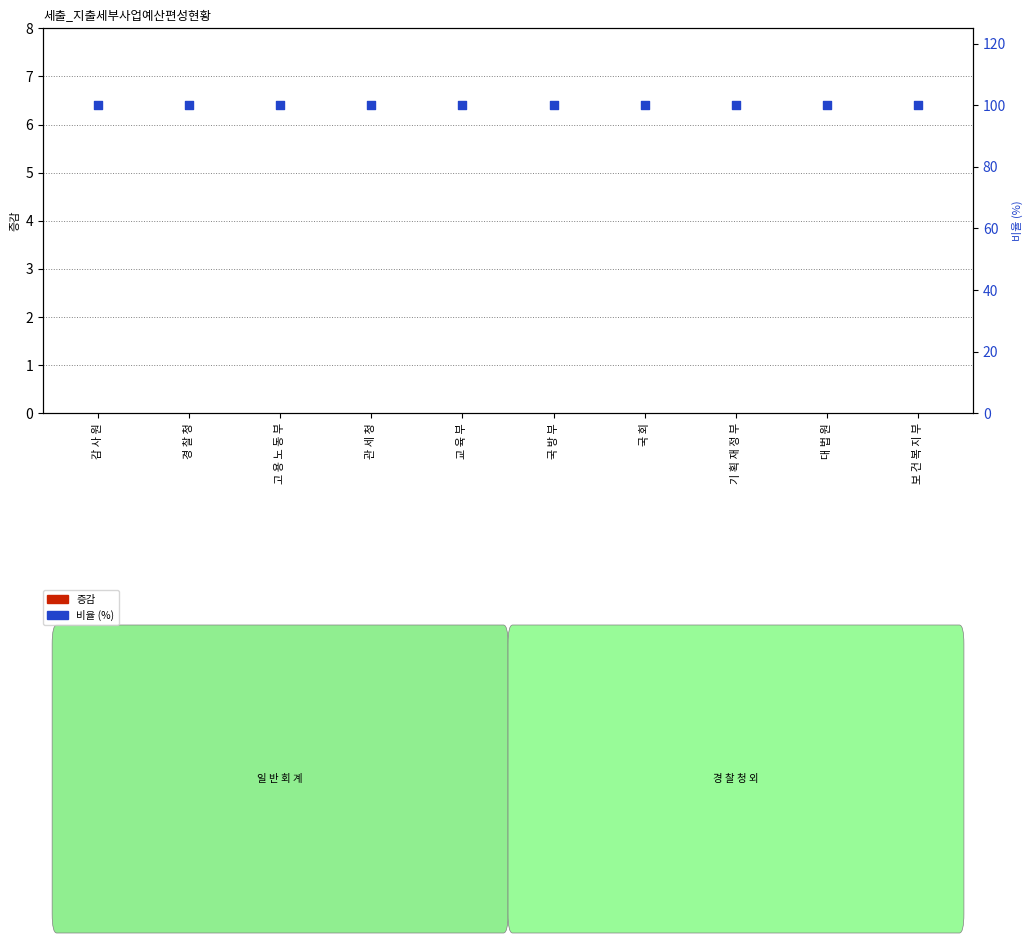

At how many categories does at least one series exceed 51?

10